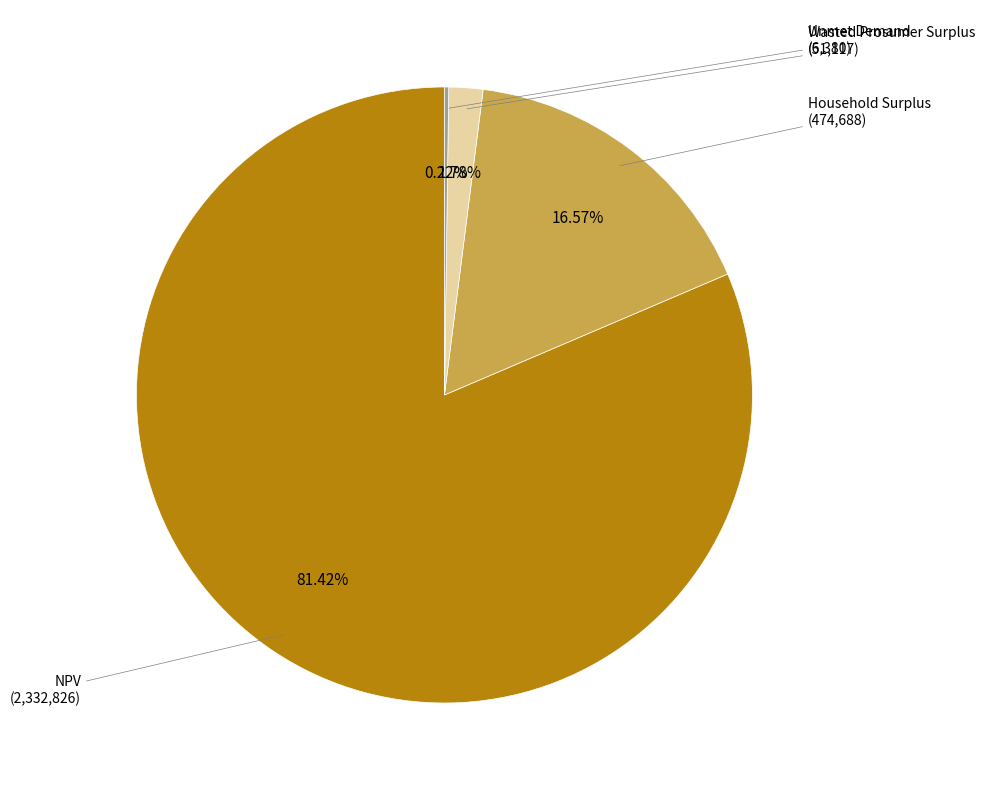

Does any single category account for the majority?

Yes